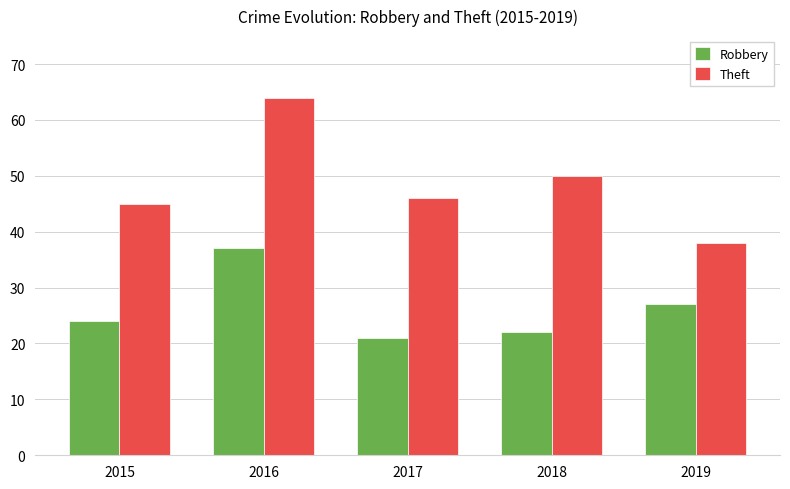

What is the approximate value of Robbery at 2015?

24